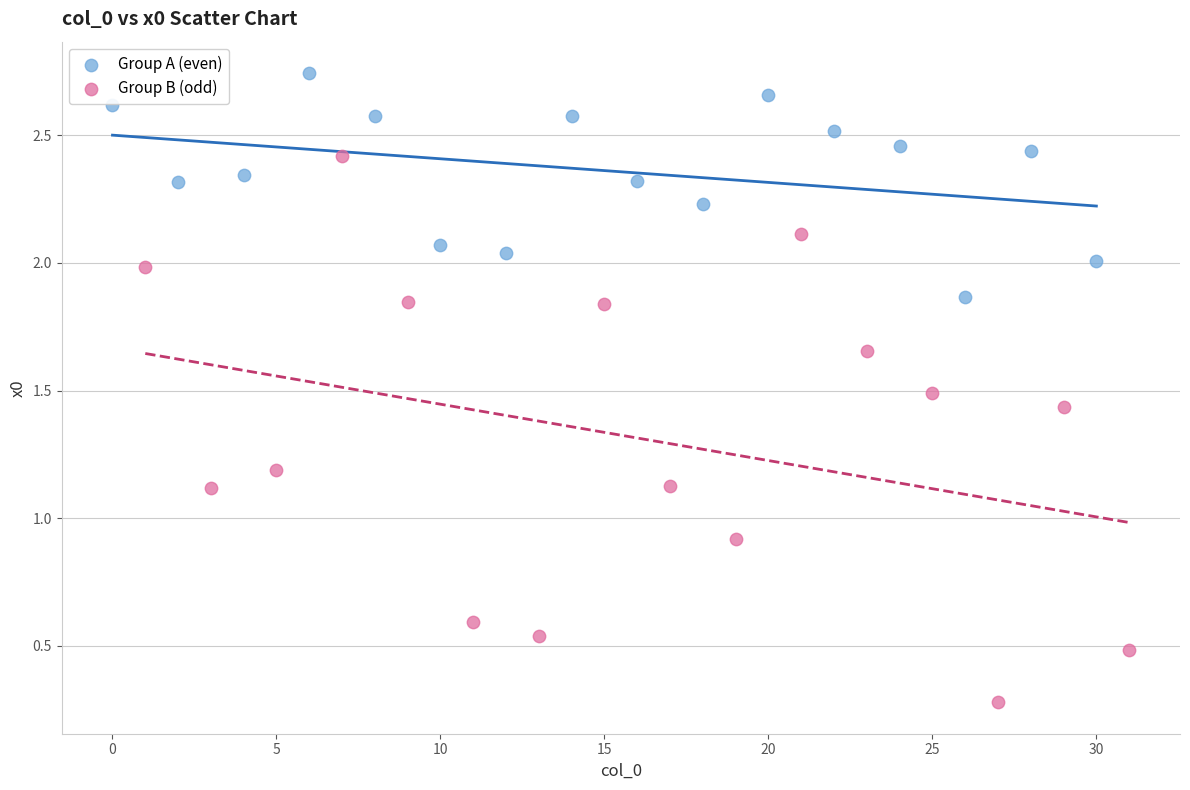

Which series has the largest Y range (max minus min)?

Group B (odd)